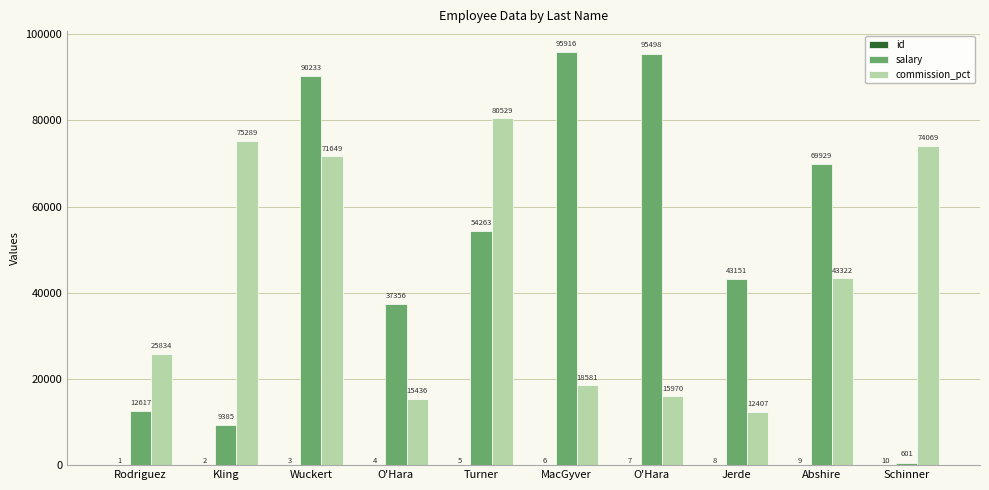

What is the highest value of the salary series?

95916